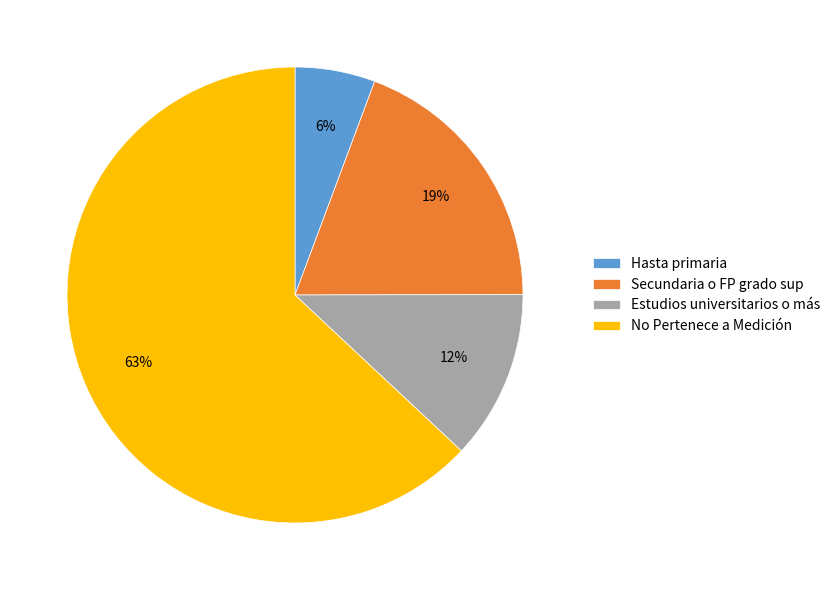

The Secundaria o FP grado sup slice represents 19% of the pie. True or false?

True